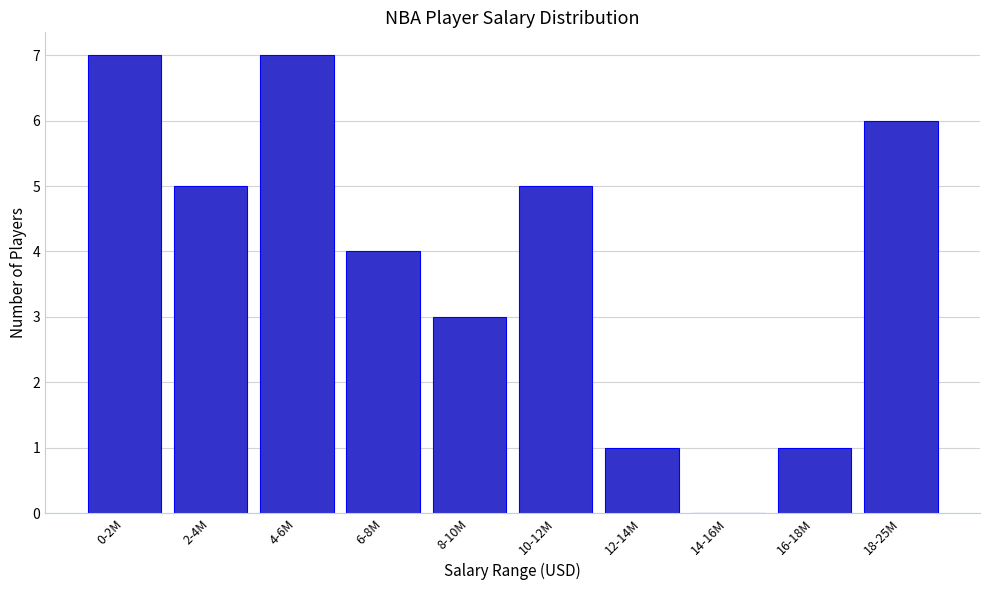

Reading left to right, extract all data points from this chart.

0-2M=7	2-4M=5	4-6M=7	6-8M=4	8-10M=3	10-12M=5	12-14M=1	14-16M=0	16-18M=1	18-25M=6